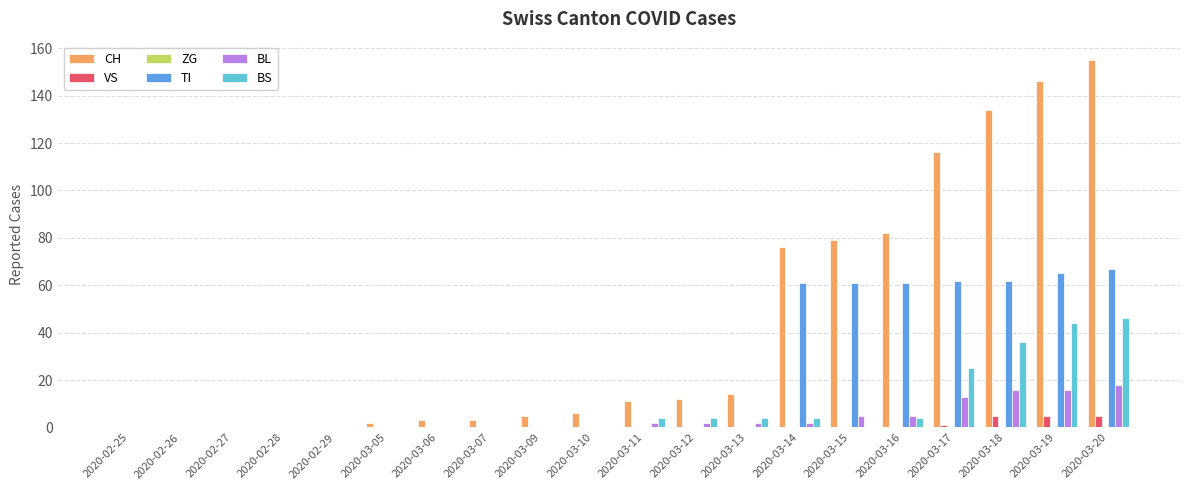

What is the maximum value shown in the chart?

155